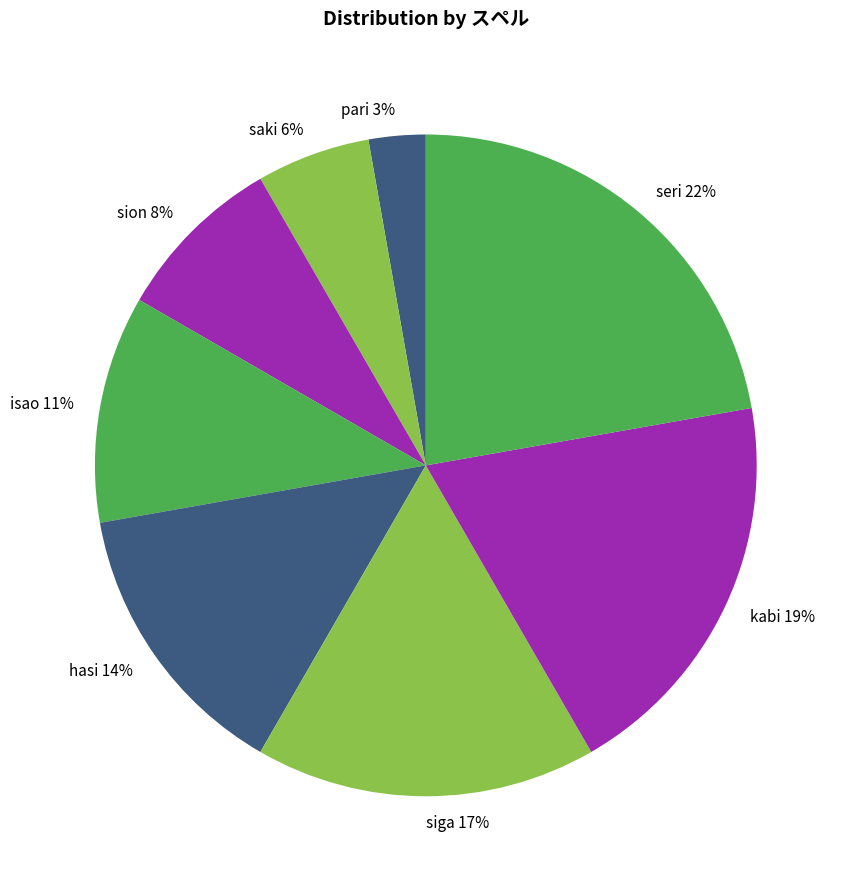

Count the number of slices in the pie.

8